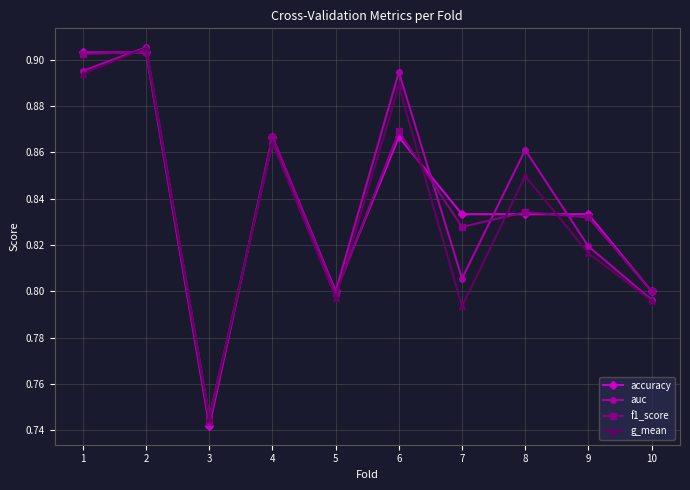

How many distinct data groups are displayed?

4